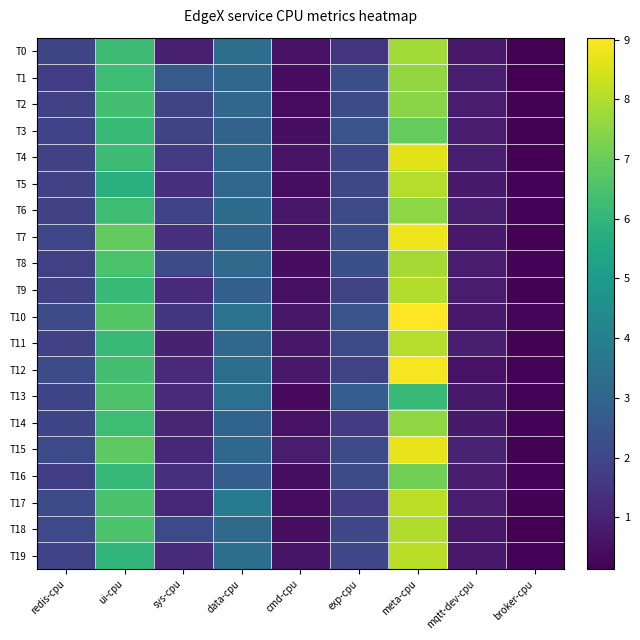

At which category is the sum across all series the highest?

meta-cpu